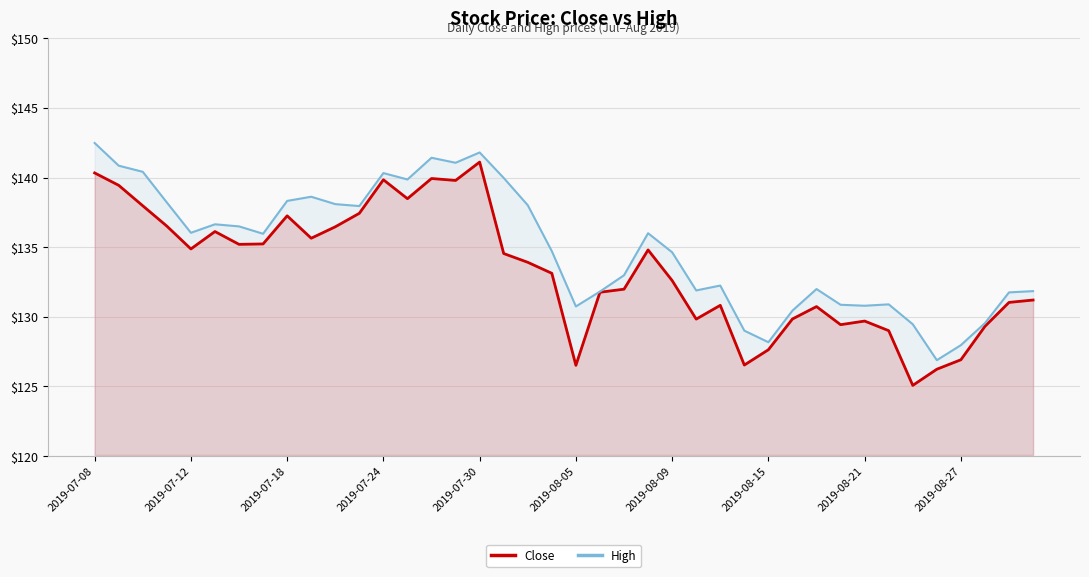

True or false: Close has a value of 87.1 at 2019-07-18.

False